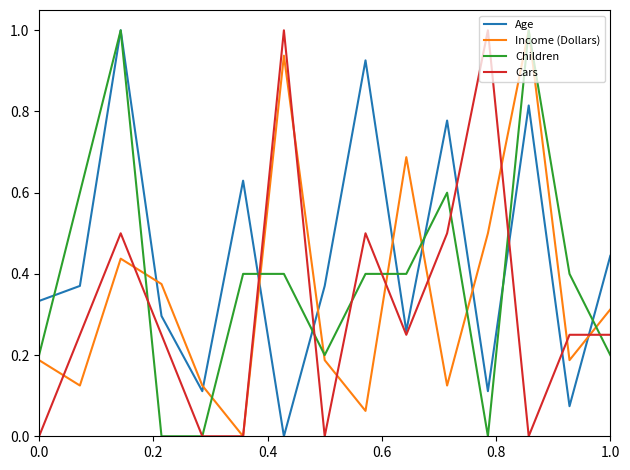

How many values in Age are above zero?

14